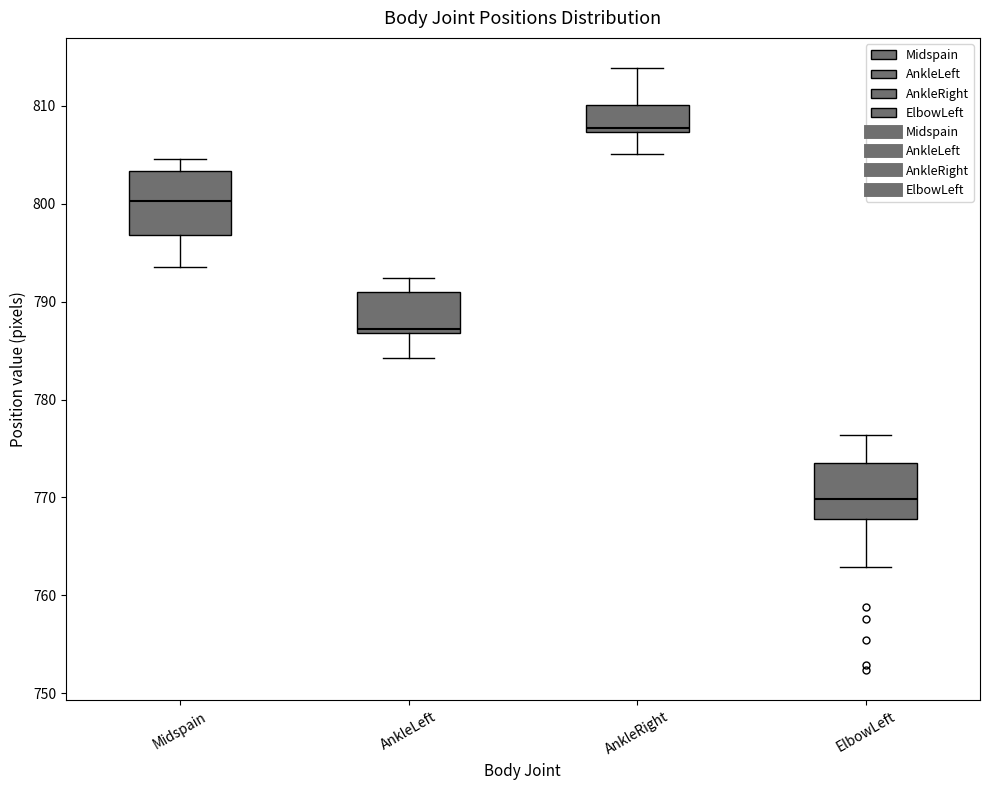

Reading left to right, read every box against the y-axis: the position of its median line, the range the box covers, and the ends of its whiskers. The values are not printed on the chart, so give them approximately, as read against the axis.

Midspain: median 800, box 797 to 803, whiskers 794 to 805
AnkleLeft: median 787 (just above the box's lower edge), box 787 to 791, whiskers 784 to 792
AnkleRight: median 808, box 807 to 810, whiskers 805 to 814
ElbowLeft: median 770, box 768 to 773, whiskers 763 to 776